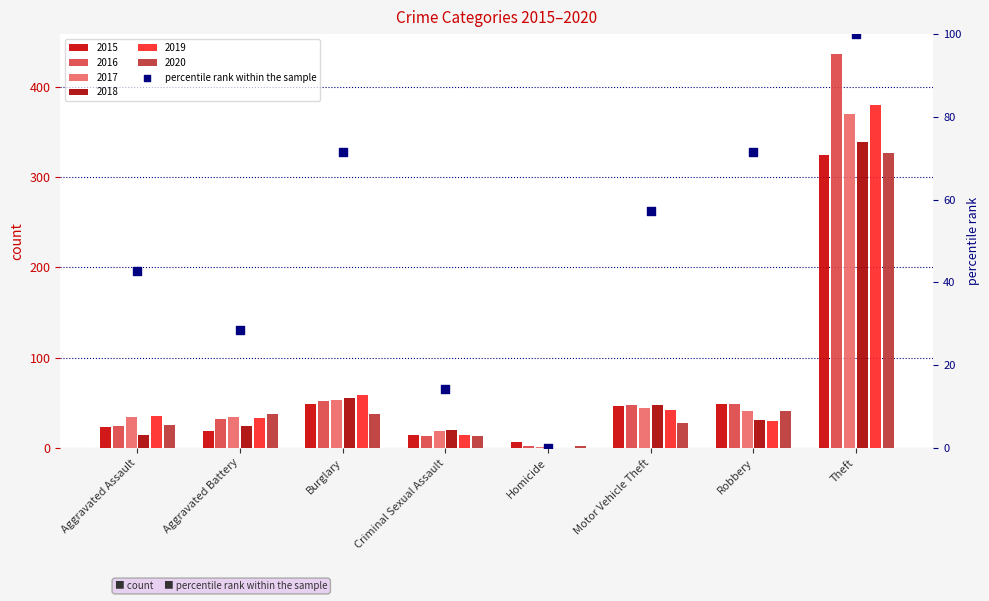

Which series has the largest Y range (max minus min)?

2016